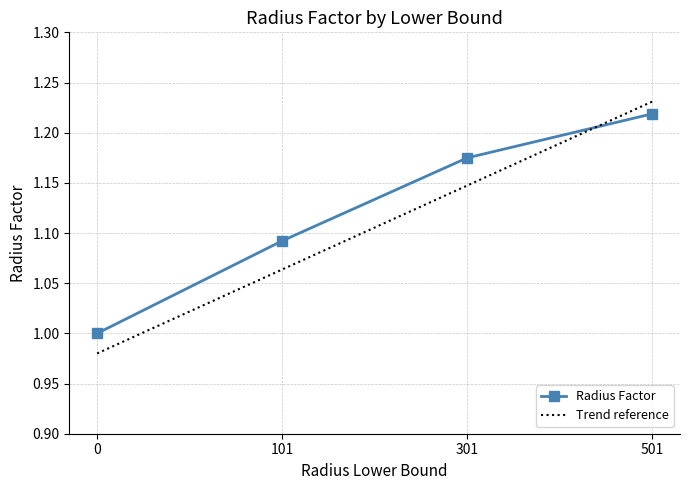

What is the value of the 1st point from the left?

1.0